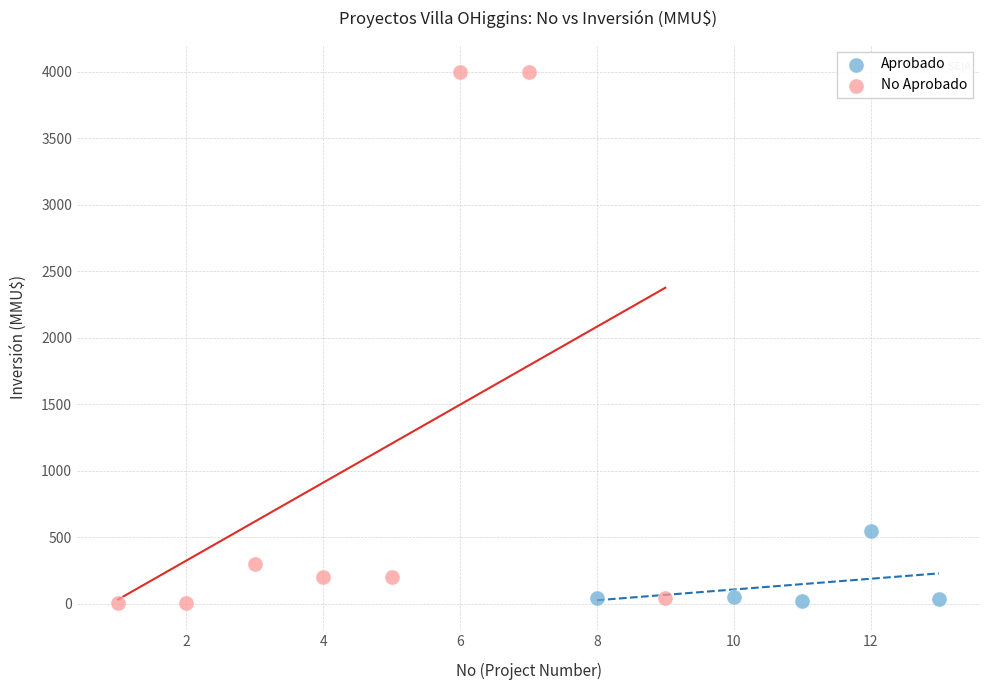

Which series contains the highest Y value?

No Aprobado